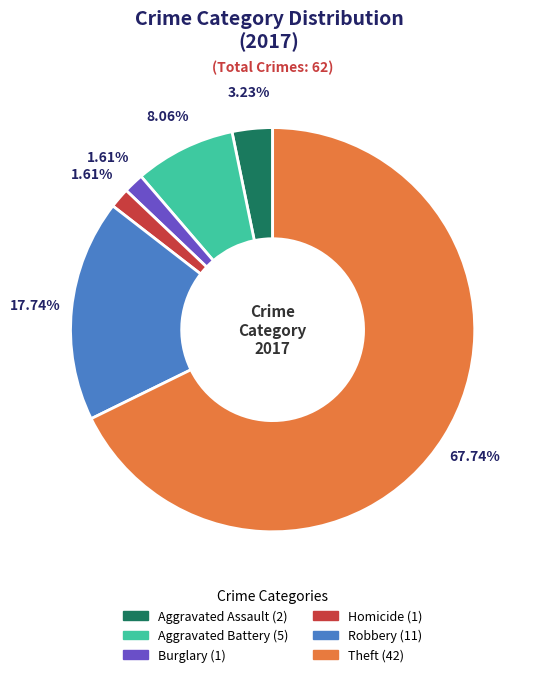

To the nearest percent, what is the difference between the largest and smallest slice percentages?

66%